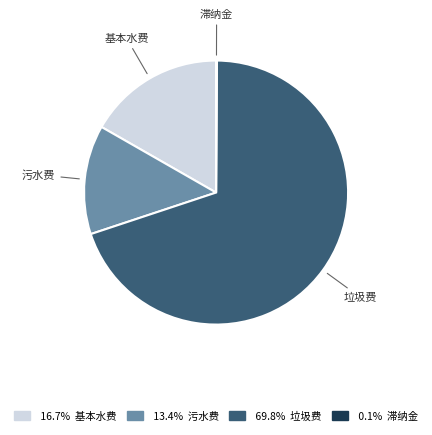

Is there a majority slice in this chart?

Yes